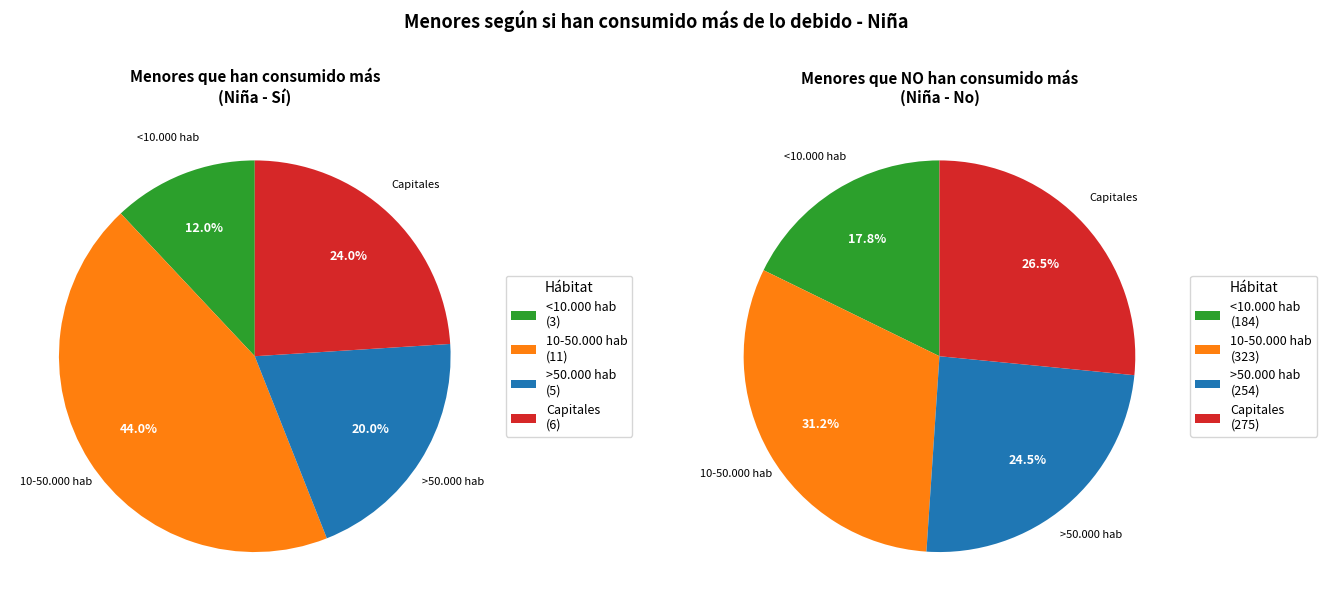

Between >50.000 hab and Capitales, which is larger?

Capitales